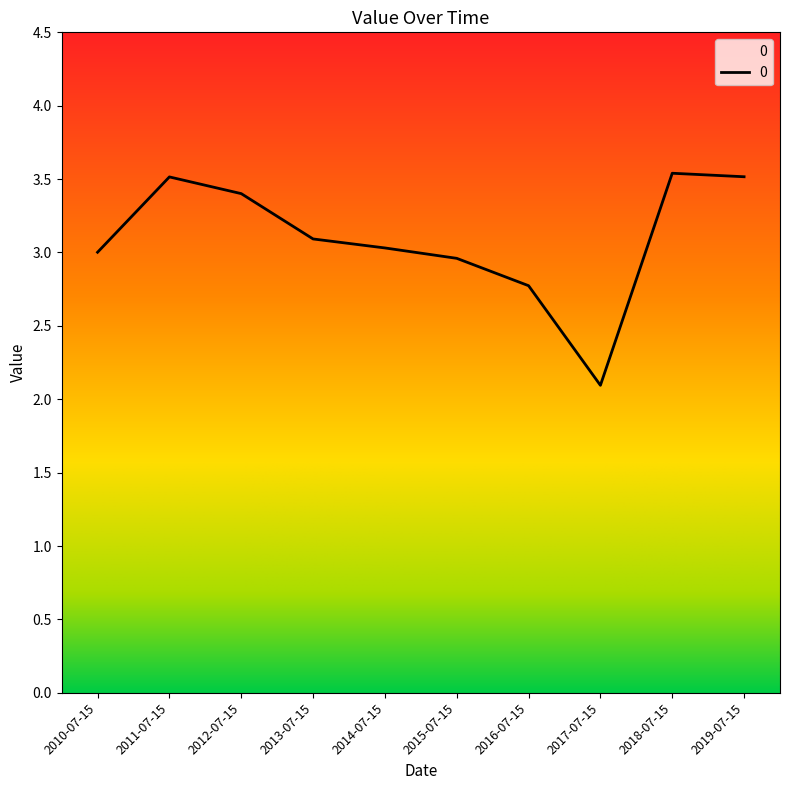

What is the difference between the values at 2015-07-15 and 2013-07-15?

0.1